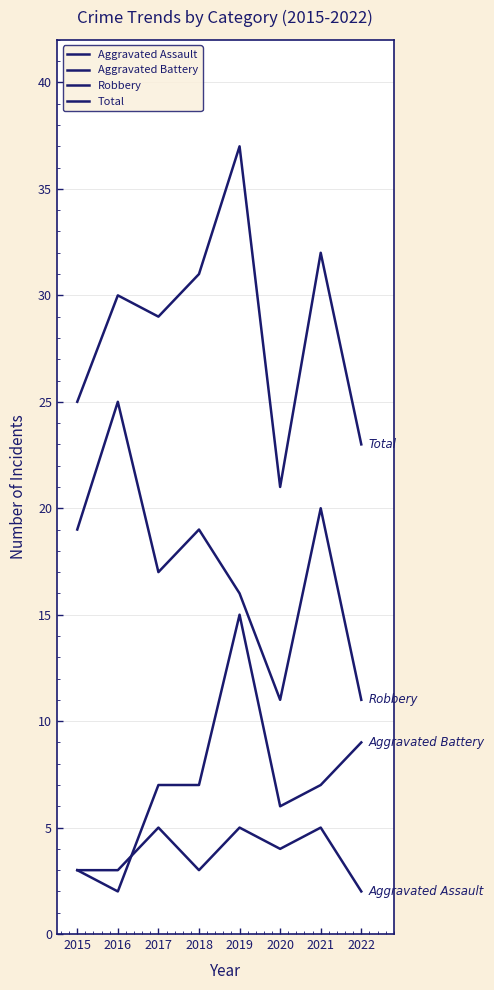

True or false: Total and Robbery intersect in this chart.

False